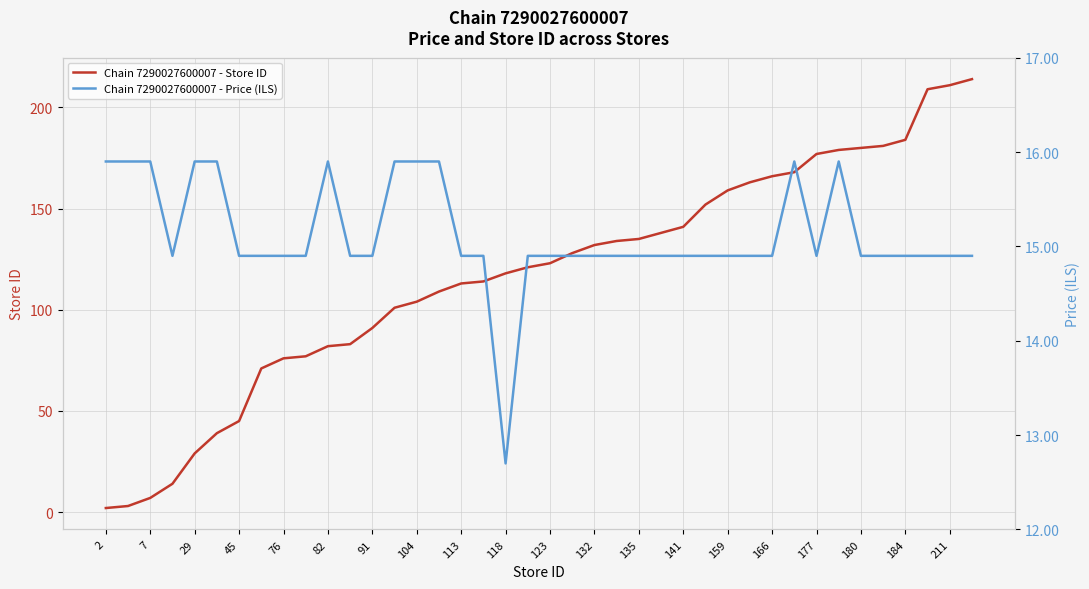

What is the sum of all Chain 7290027600007 - Store ID values?

4673